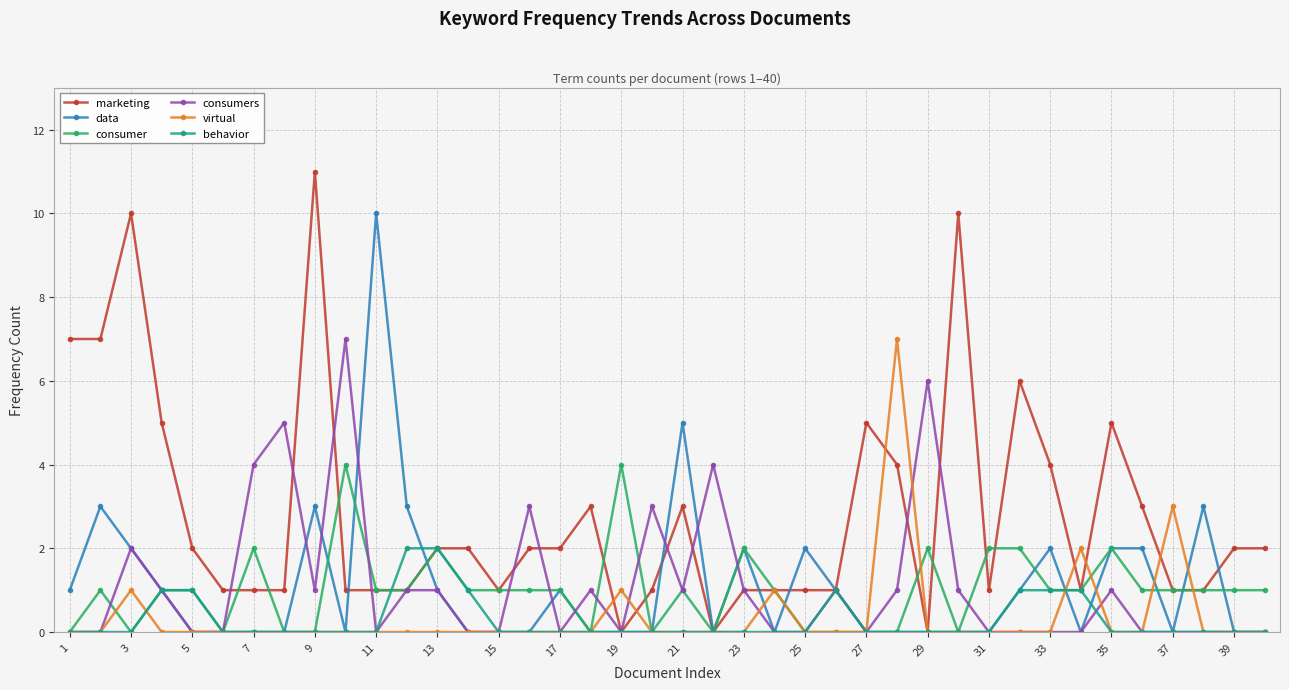

True or false: virtual has more than 1 points higher than both neighbors.

True